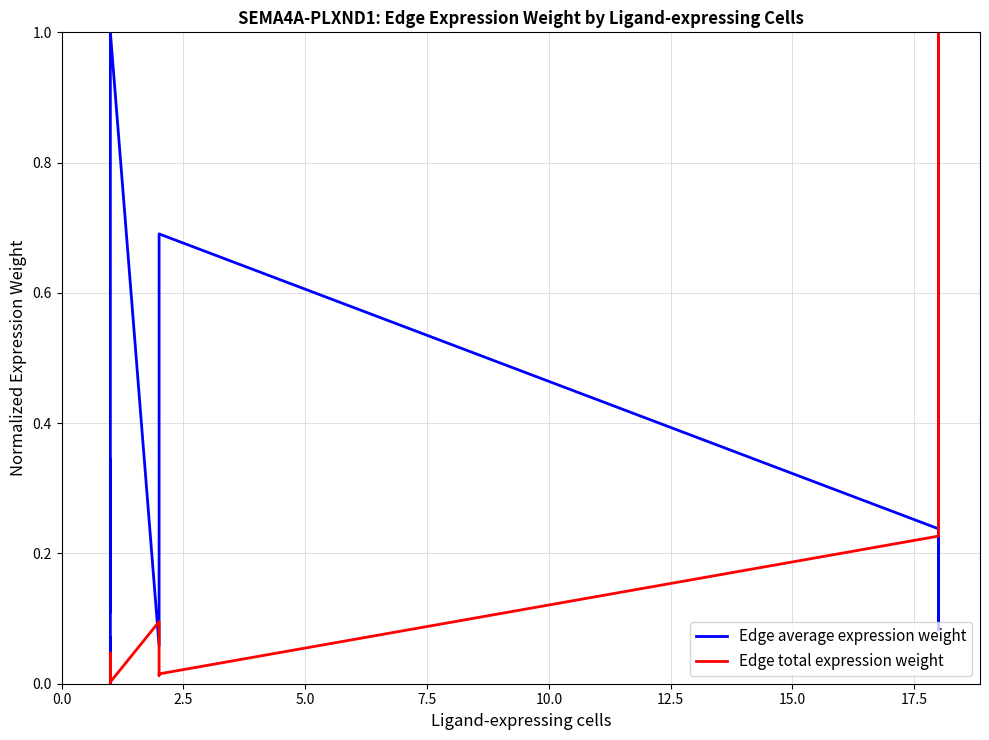

List the series in order of their peak value, lowest first.

Edge average expression weight, Edge total expression weight